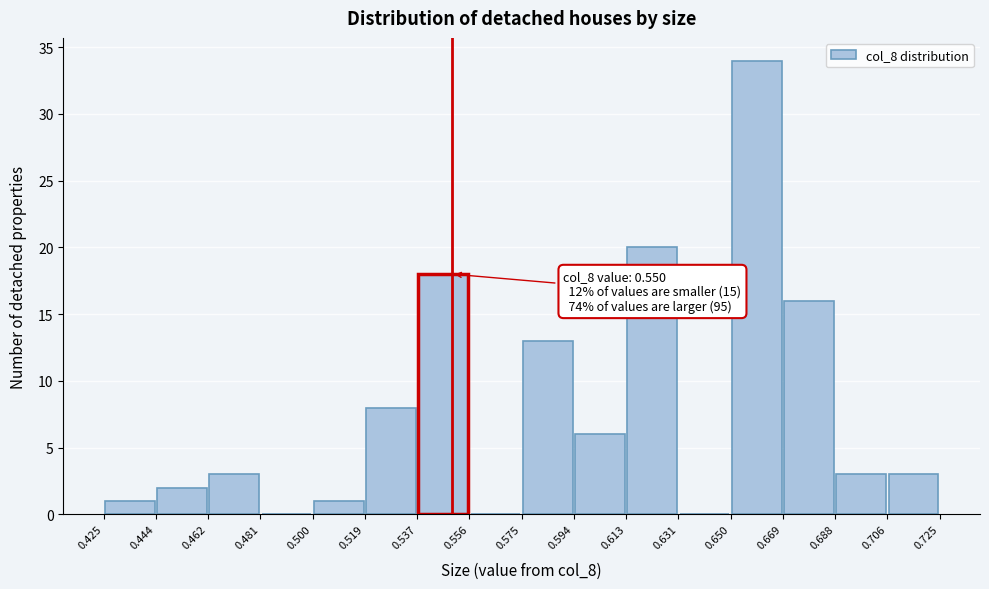

Over which range of the x-axis is the bar tallest?

0.650 to 0.669